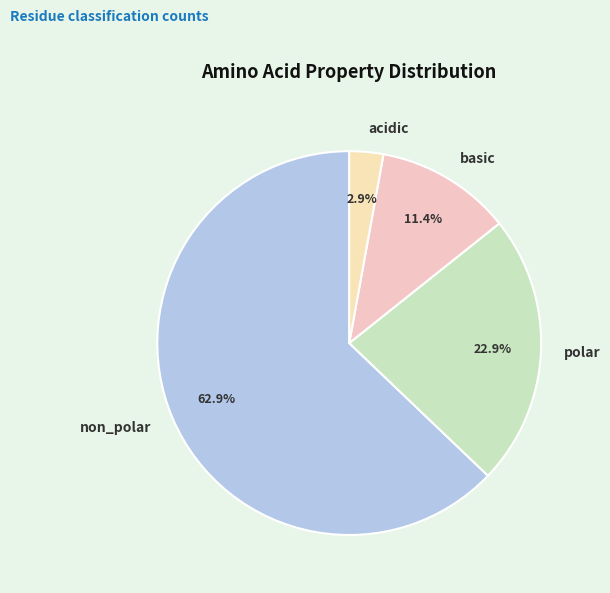

Which slice represents more than half of the pie?

non_polar